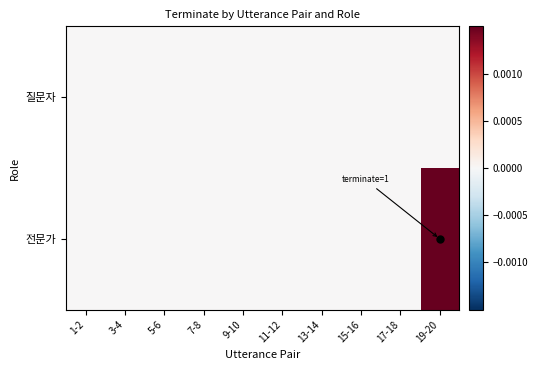

Which series has the largest range (max minus min)?

전문가